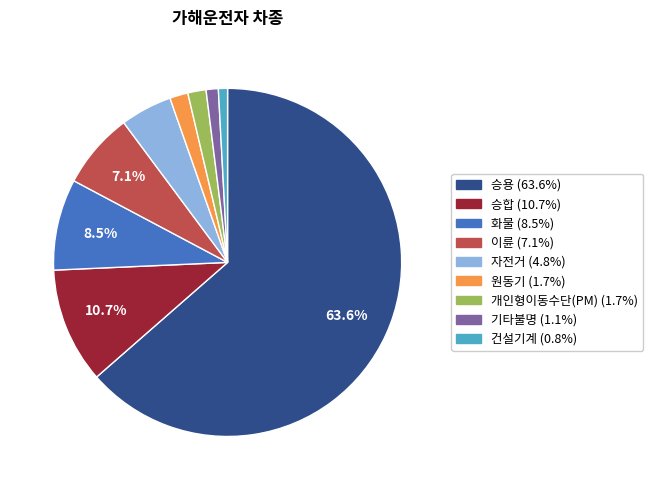

True or false: 건설기계 accounts for 11% of the total.

False